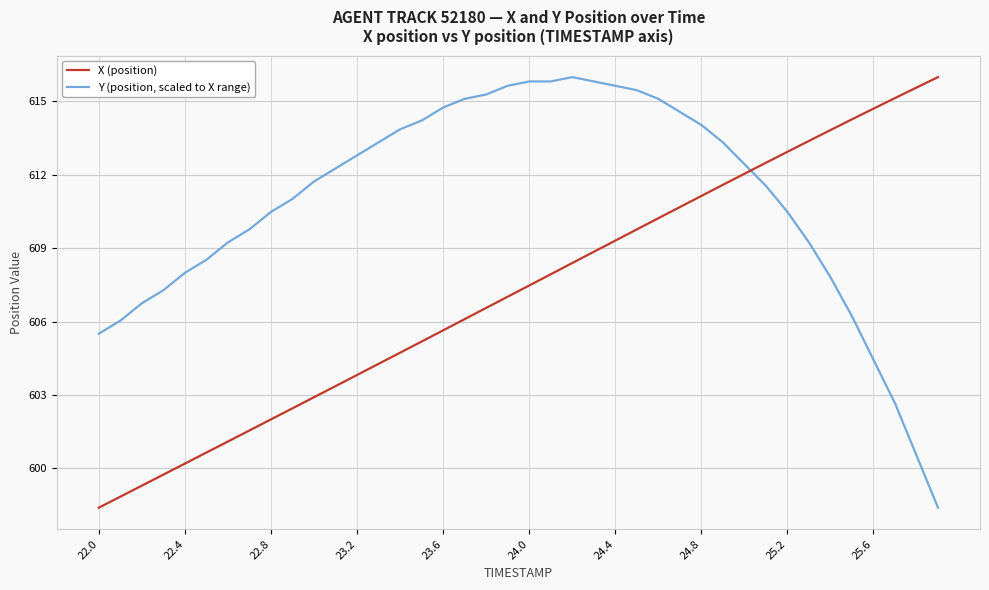

What is the difference between the maximum and minimum values in the Y (position, scaled to X range) series?

17.6